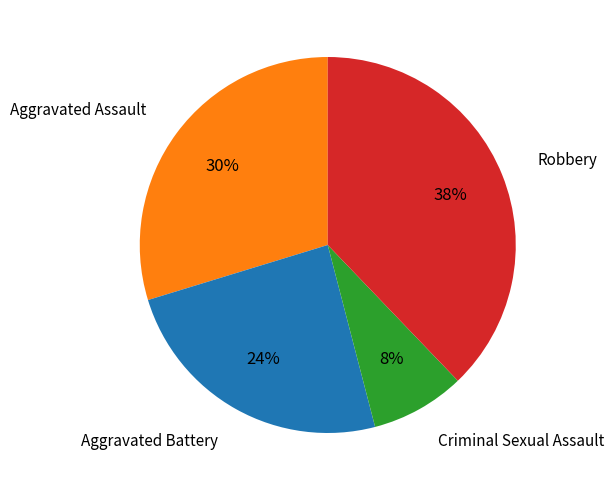

To the nearest percent, what is the difference between the largest and smallest slice percentages?

30%